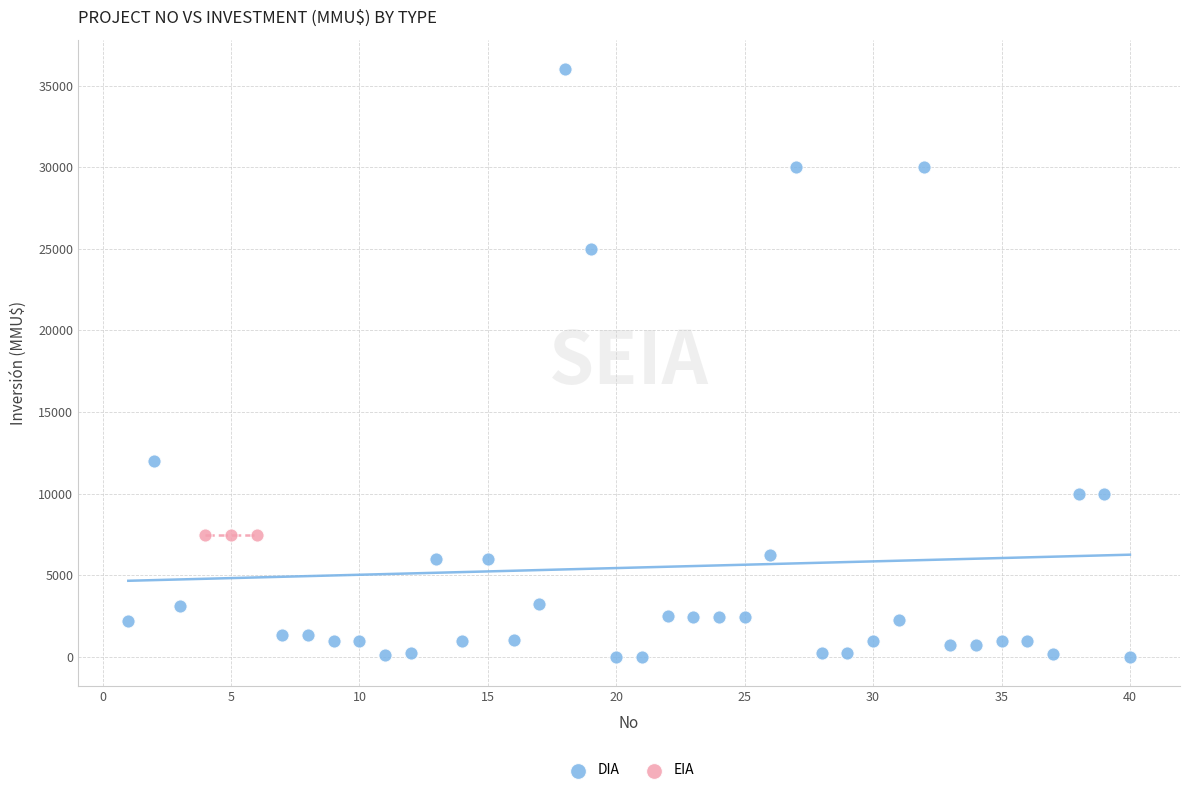

Which series contains the lowest Y value?

DIA